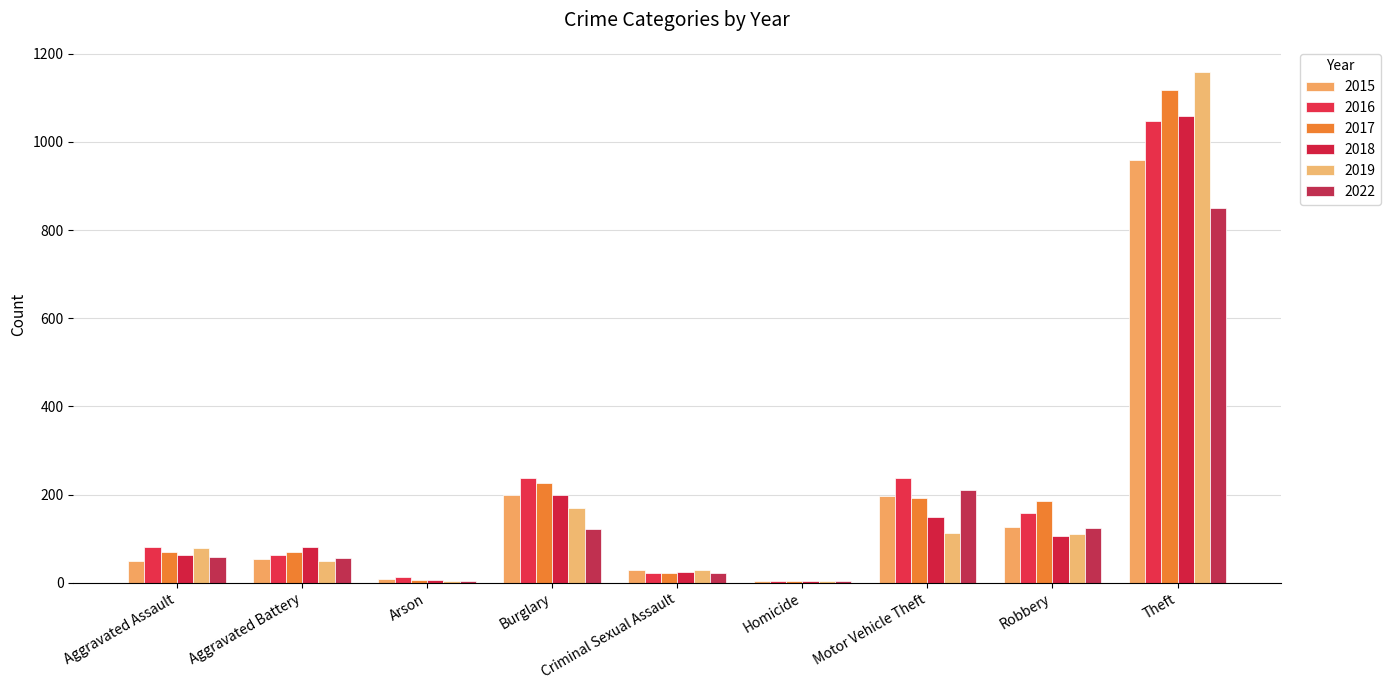

Rank the categories by 2016 value from highest to lowest.

Theft, Burglary, Motor Vehicle Theft, Robbery, Aggravated Assault, Aggravated Battery, Criminal Sexual Assault, Arson, Homicide